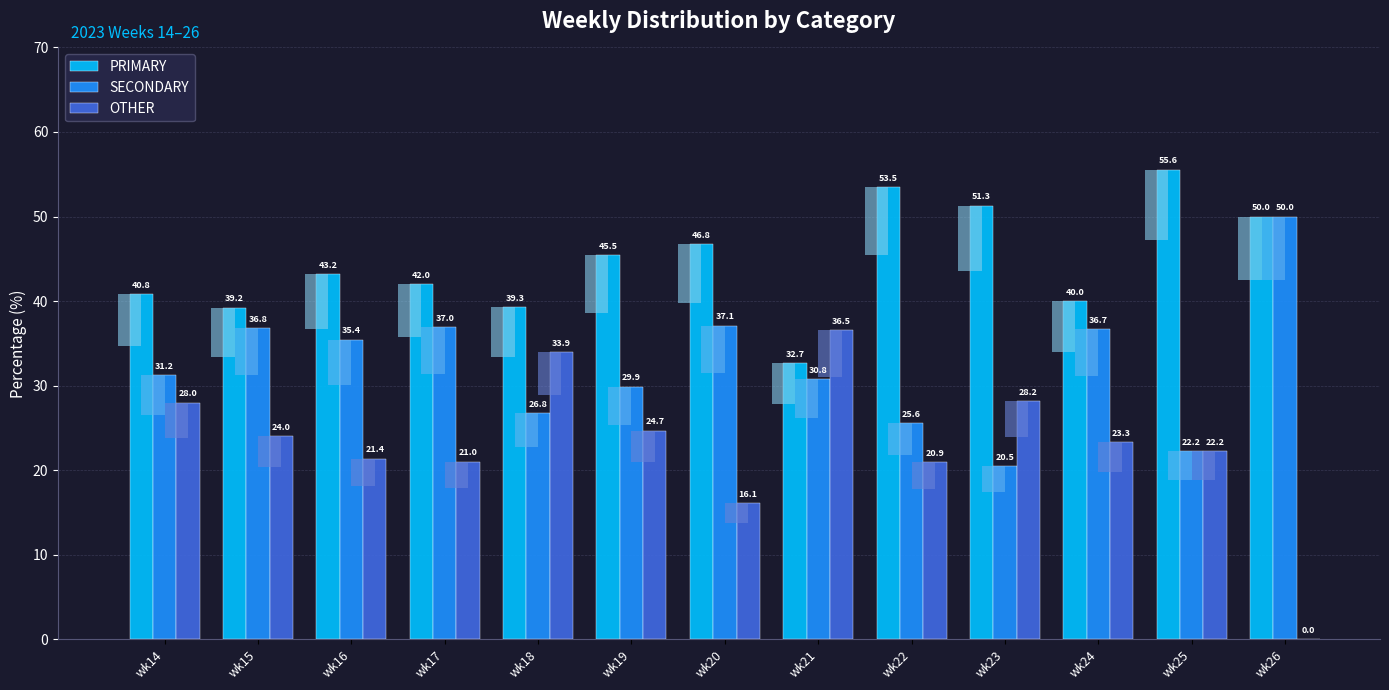

How many data points does each series have?

13